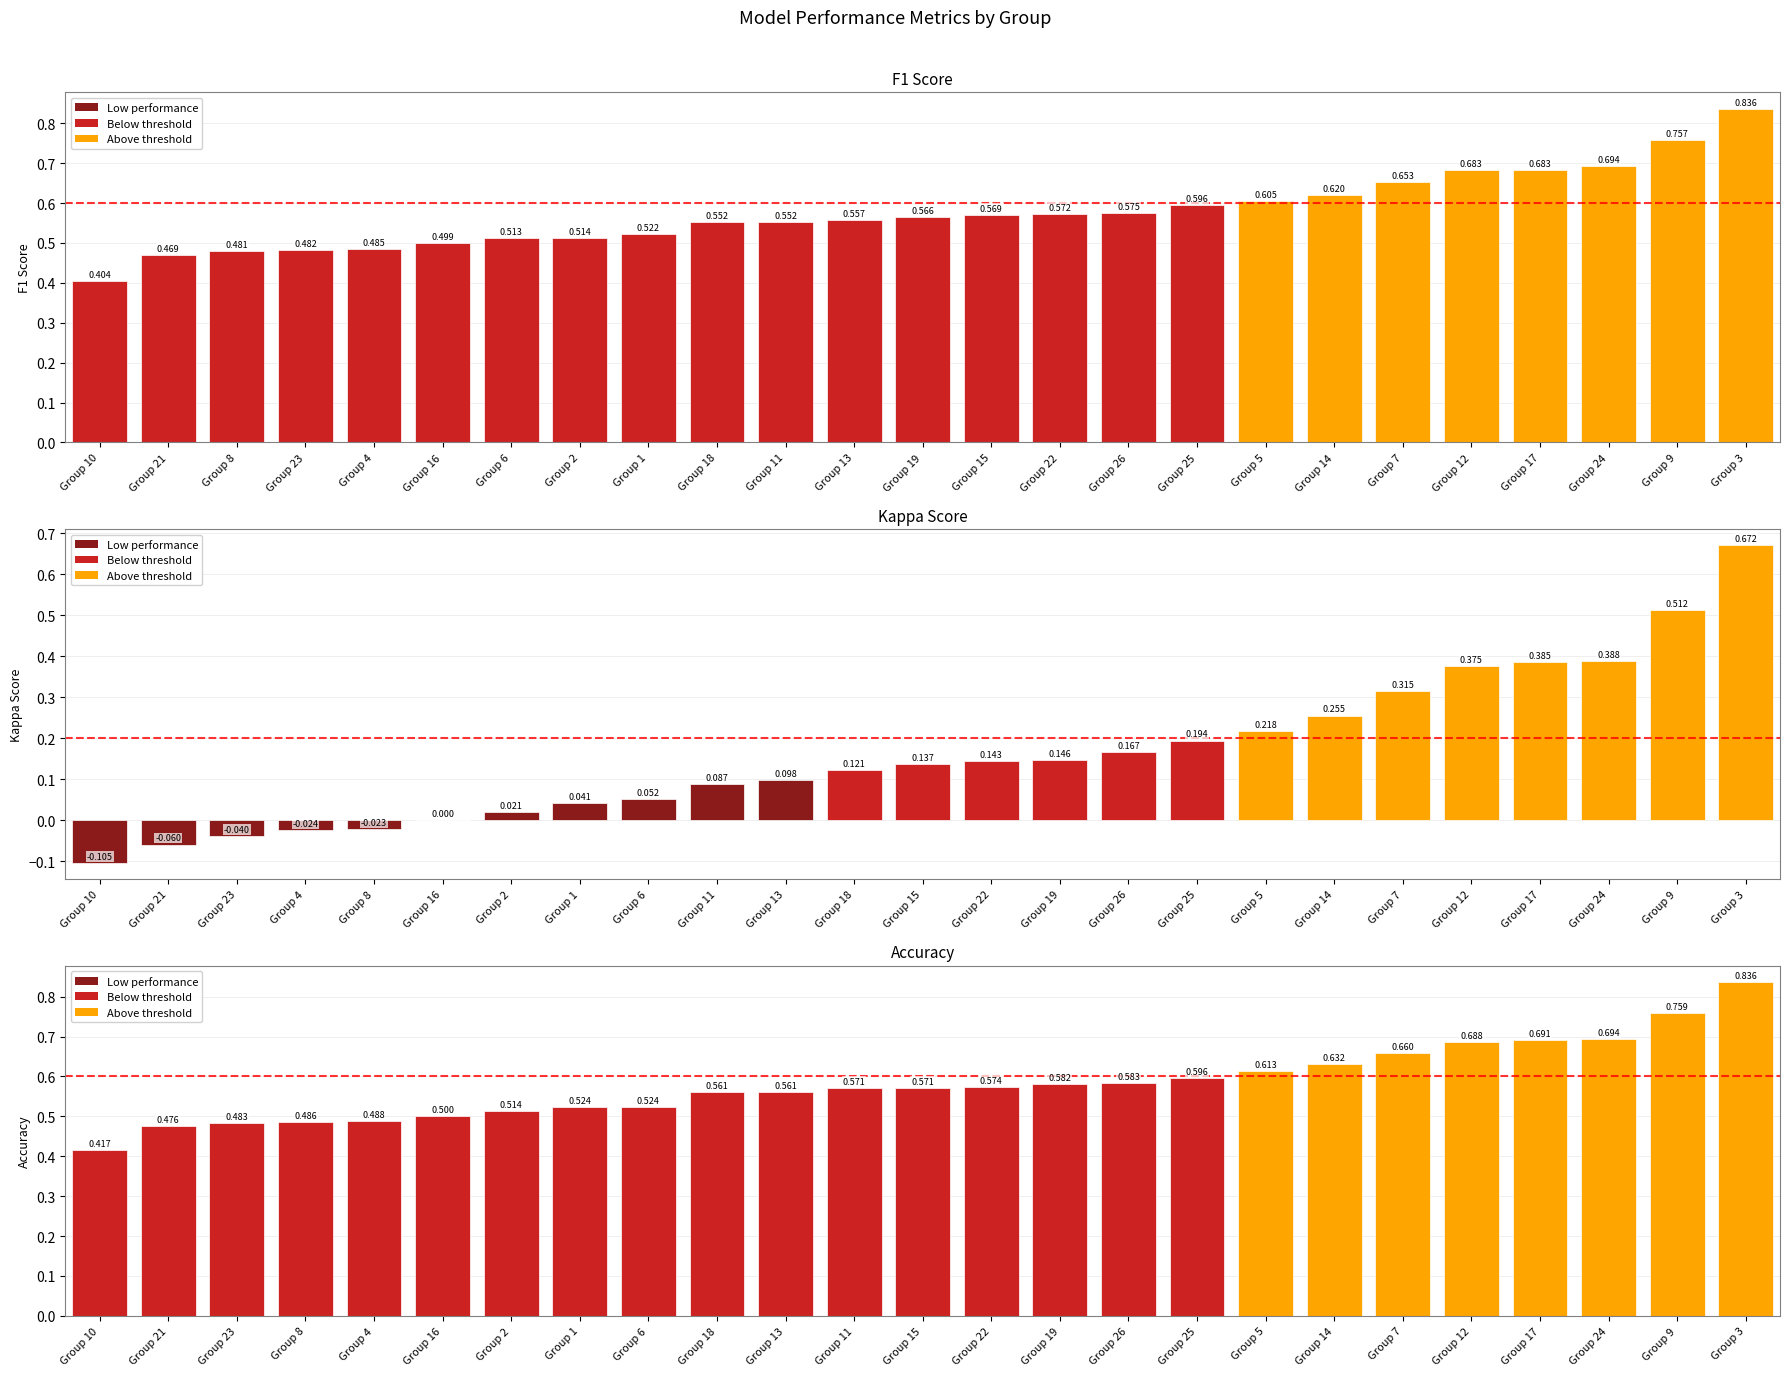

Reading left to right, transcribe all the data shown in this chart.

F1 Score: 0.4	0.5	0.5	0.5	0.5	0.5	0.5	0.5	0.5	0.6	0.6	0.6	0.6	0.6	0.6	0.6	0.6	0.6	0.6	0.7	0.7	0.7	0.7	0.8	0.8
Kappa Score: -0.1	-0.1	-0.0	-0.0	-0.0	0.0	0.0	0.0	0.1	0.1	0.1	0.1	0.1	0.1	0.1	0.2	0.2	0.2	0.3	0.3	0.4	0.4	0.4	0.5	0.7
Accuracy: 0.4	0.5	0.5	0.5	0.5	0.5	0.5	0.5	0.5	0.6	0.6	0.6	0.6	0.6	0.6	0.6	0.6	0.6	0.6	0.7	0.7	0.7	0.7	0.8	0.8